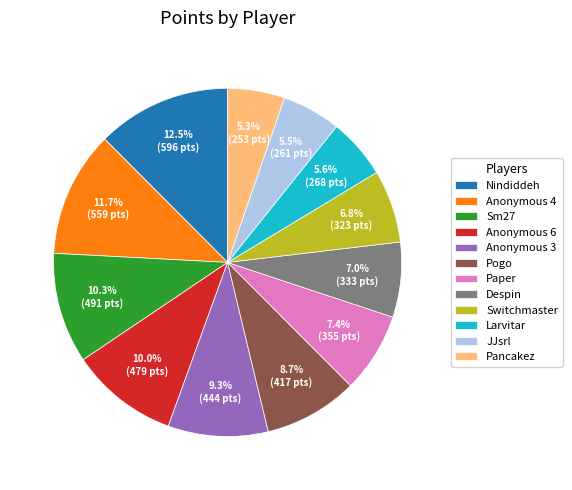

What is the total percentage of Anonymous 4 and Larvitar?

17.3%